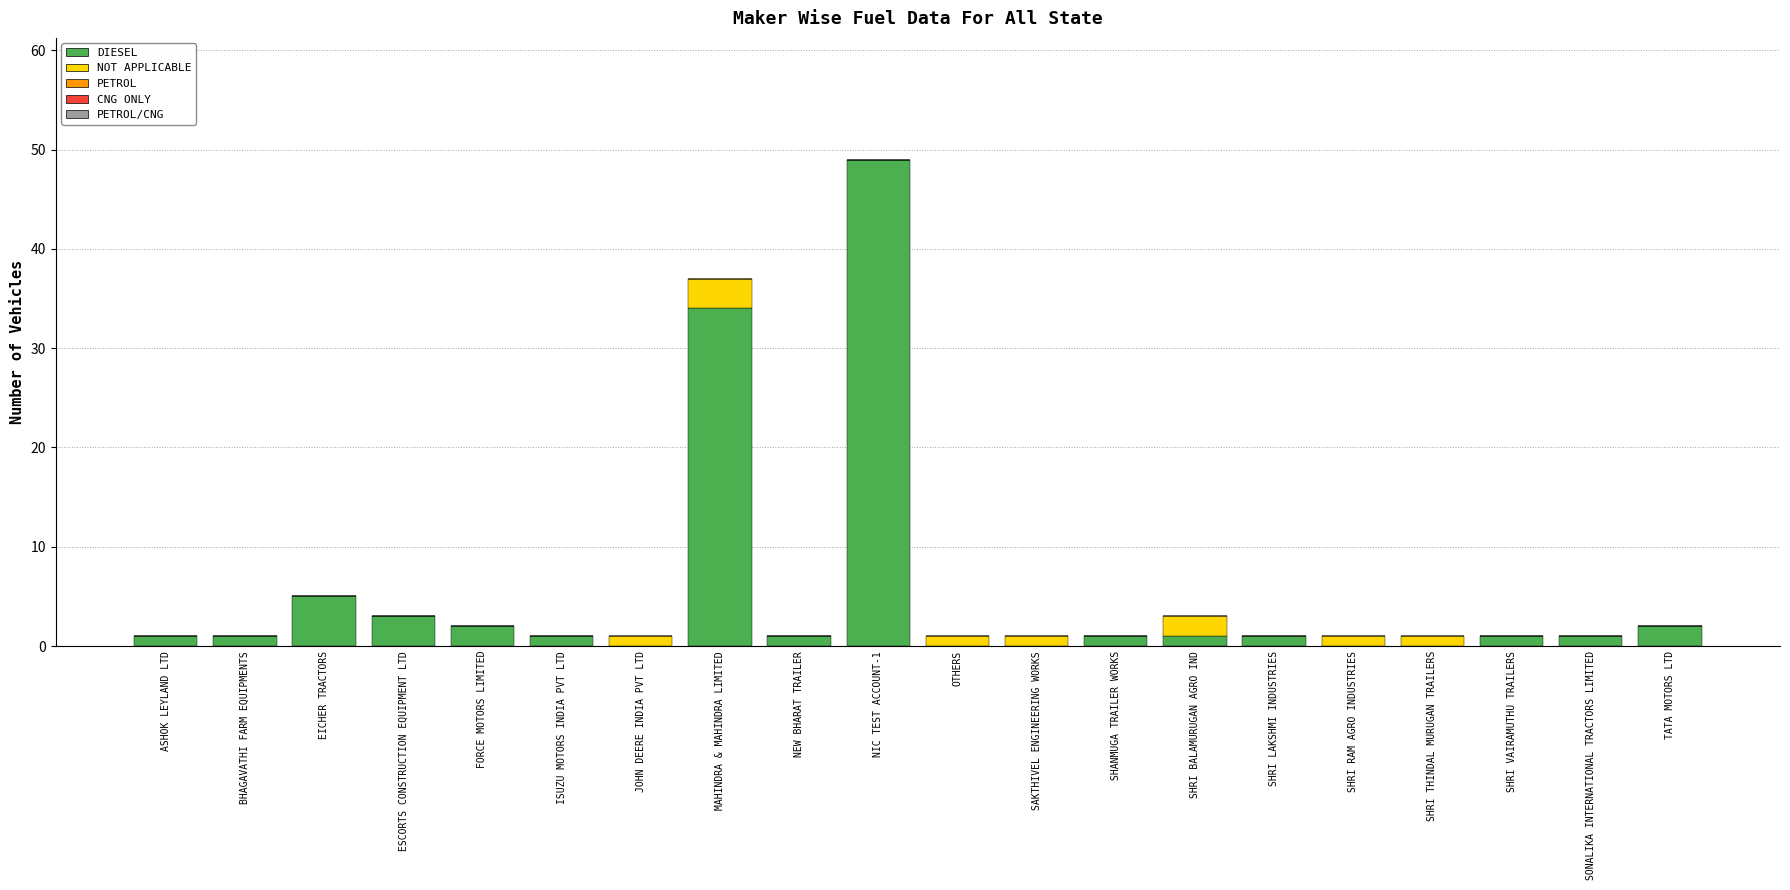

The value of DIESEL at SAKTHIVEL ENGINEERING WORKS is 19. True or false?

False